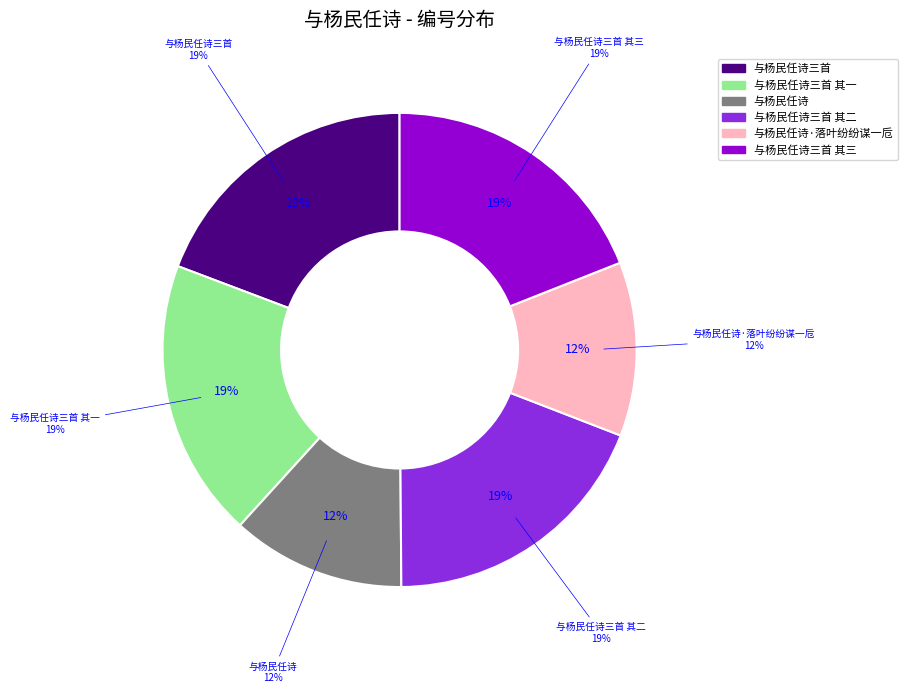

How many slices are in this pie chart?

6